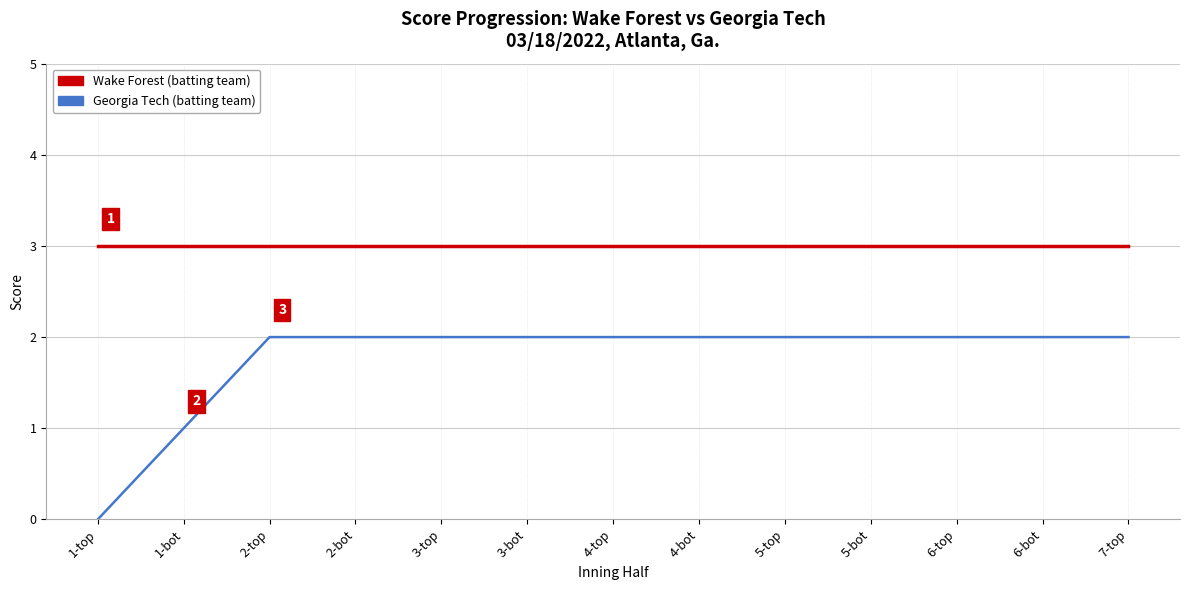

Which series has the widest spread of values?

Georgia Tech (batting team)